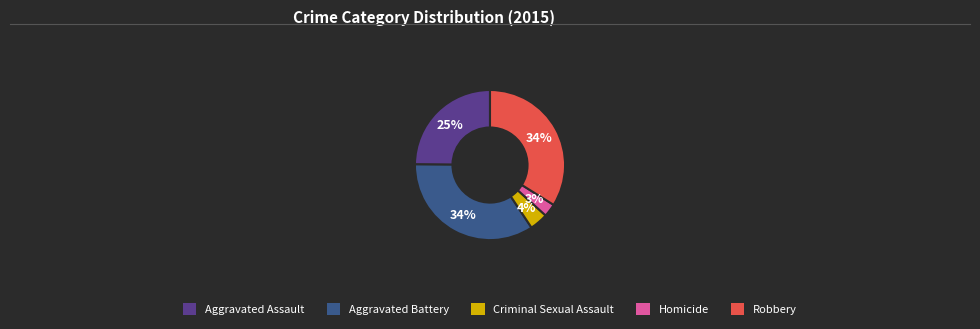

Is the sum of Aggravated Battery and Aggravated Assault greater than half?

Yes